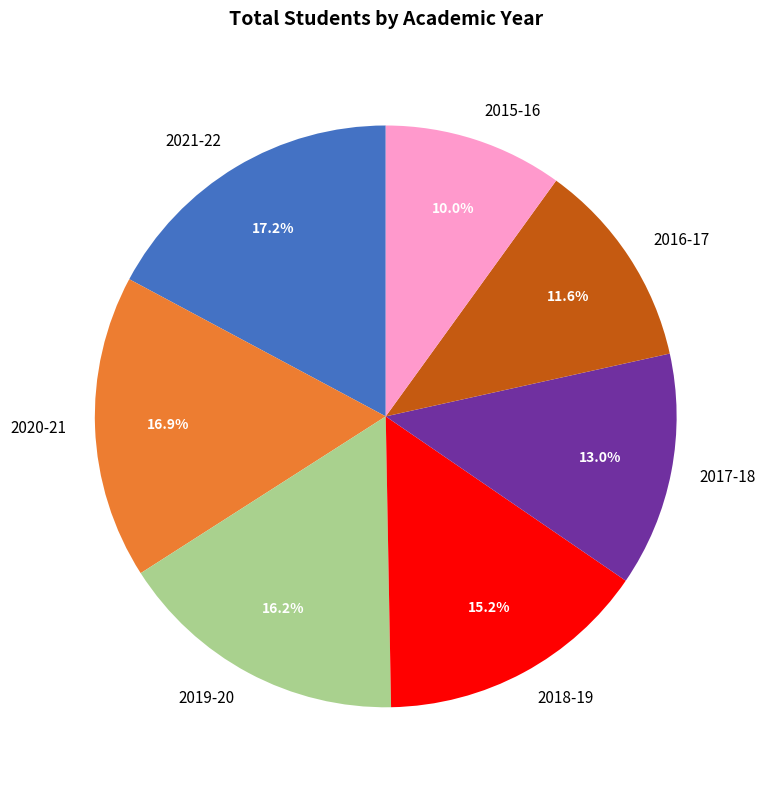

What percentage is the 2020-21 slice, to the nearest percent?

17%